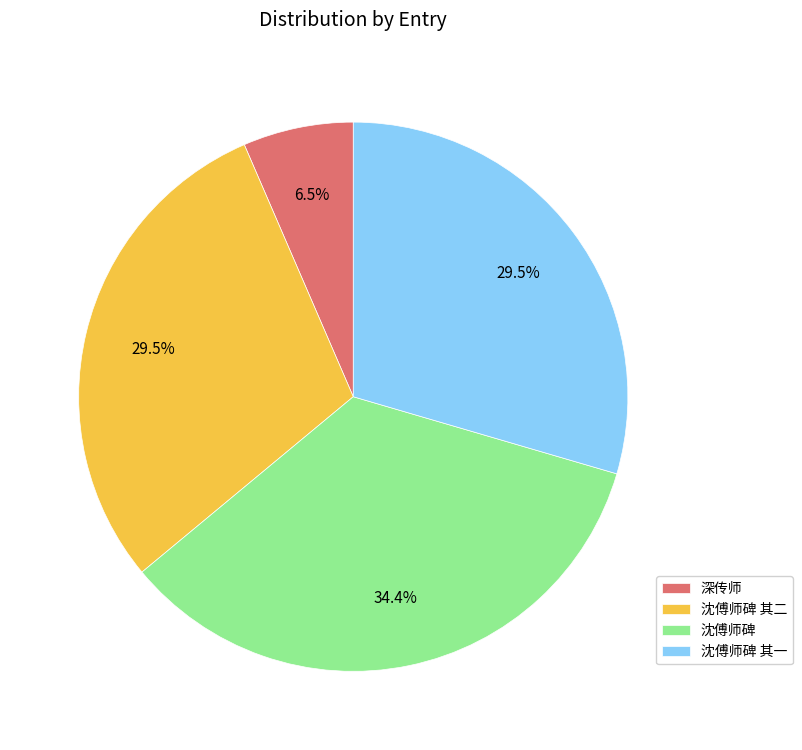

Count the number of slices in the pie.

4